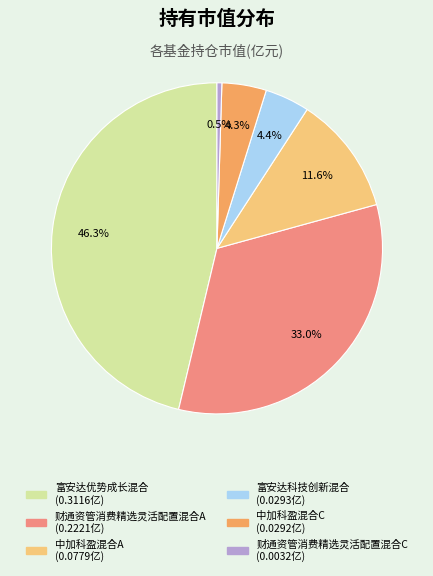

Which slice is the largest?

富安达优势成长混合